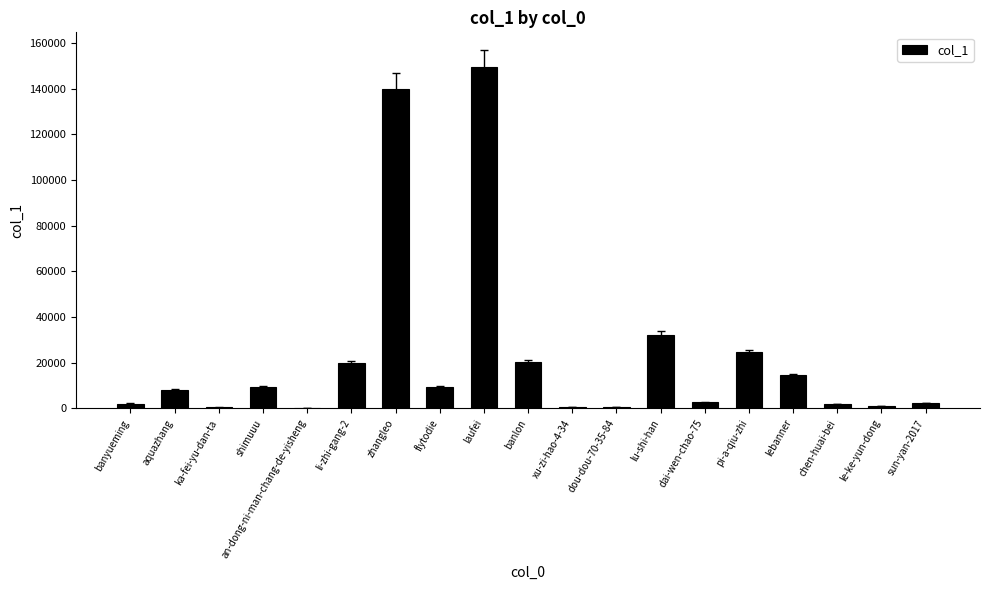

Are the bars grouped side by side (vs. stacked)?

No